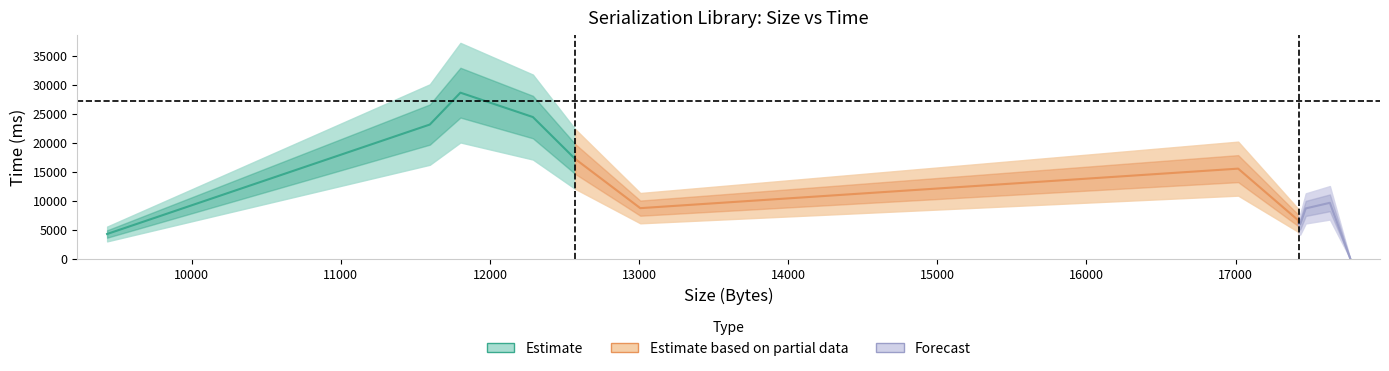

What is the difference between the maximum and second lowest values in the Time (ms) series?

24352